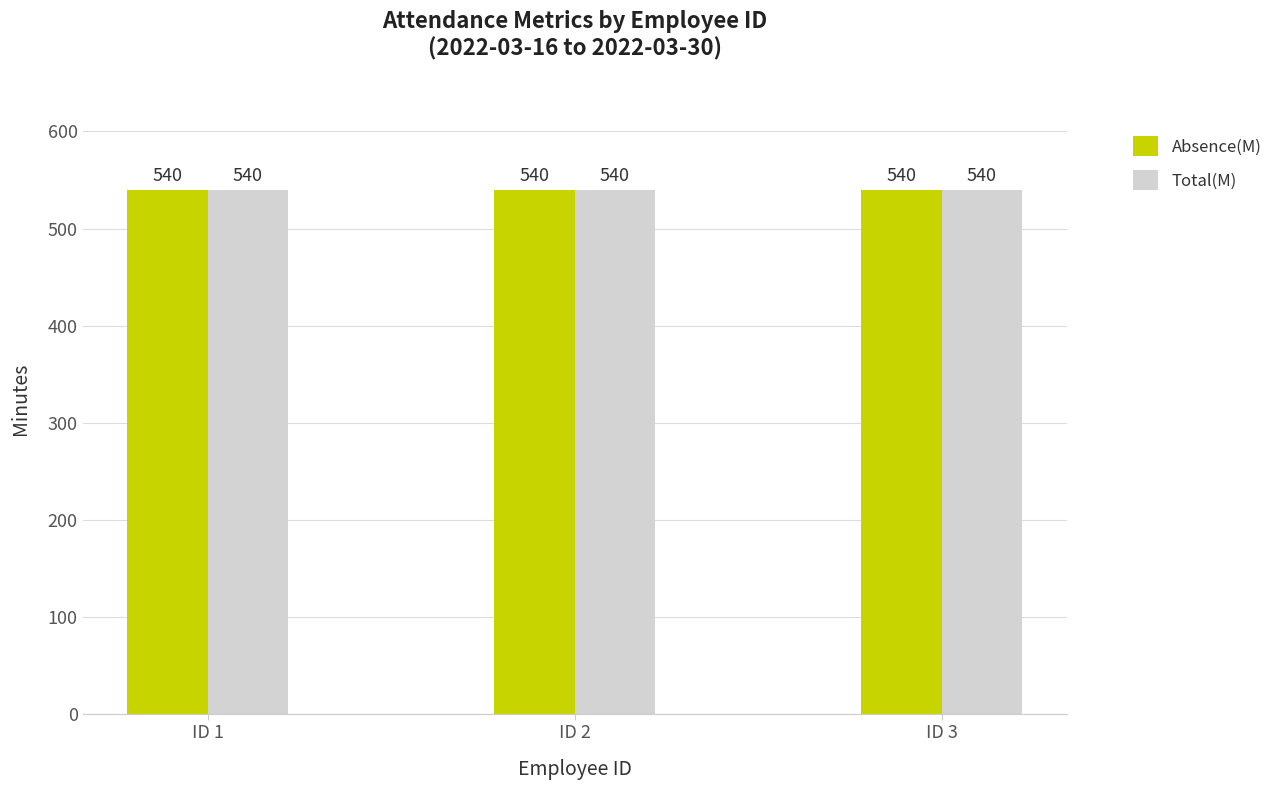

Which category has the lowest value across all series?

ID 3